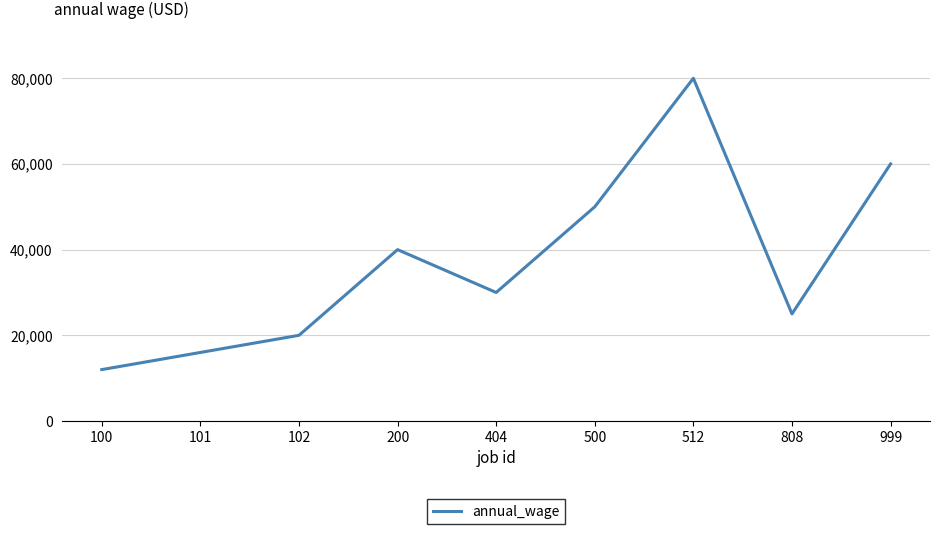

What is the change in value from 101 to 404?

+14000